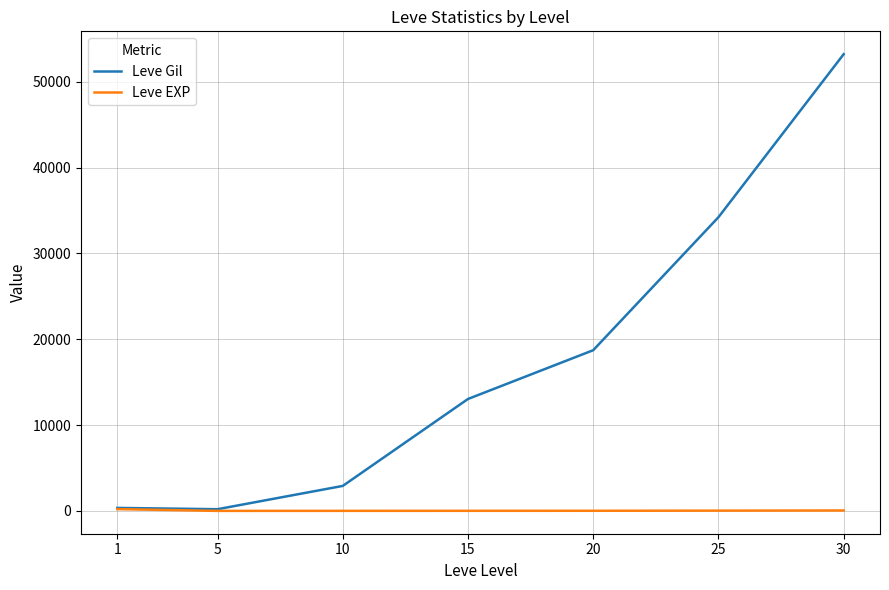

Rank the series by their maximum value, from highest to lowest.

Leve Gil, Leve EXP